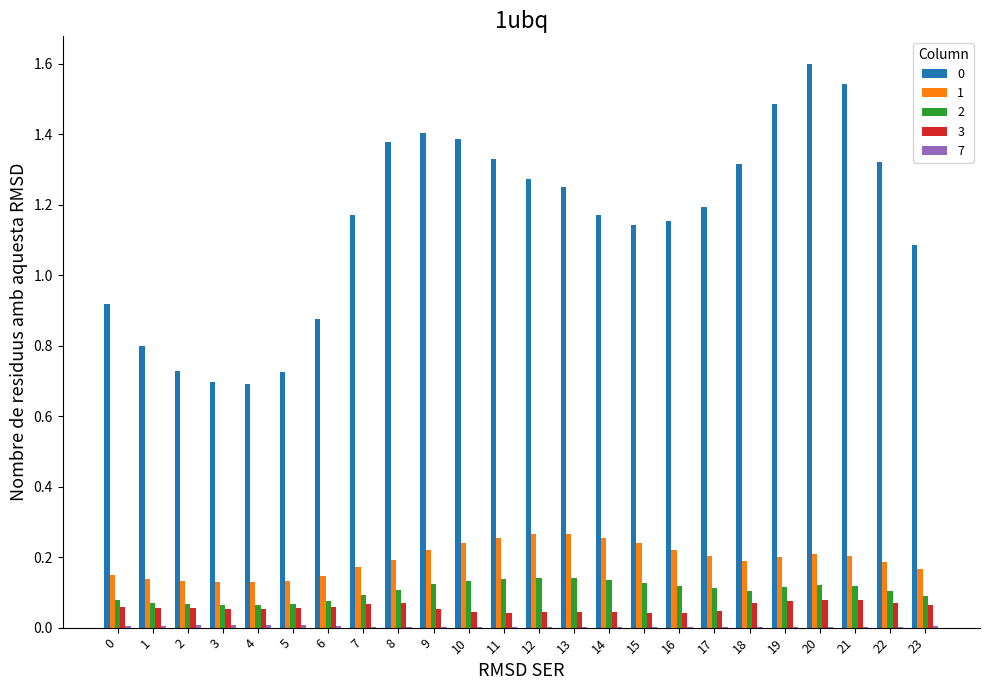

The value of 1 at 10 is 0.2. True or false?

True